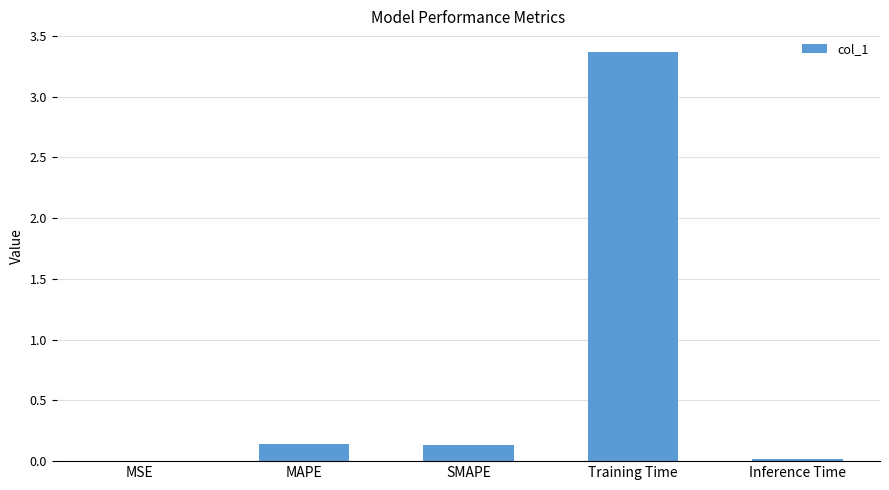

What value does the data have at Training Time?

3.4